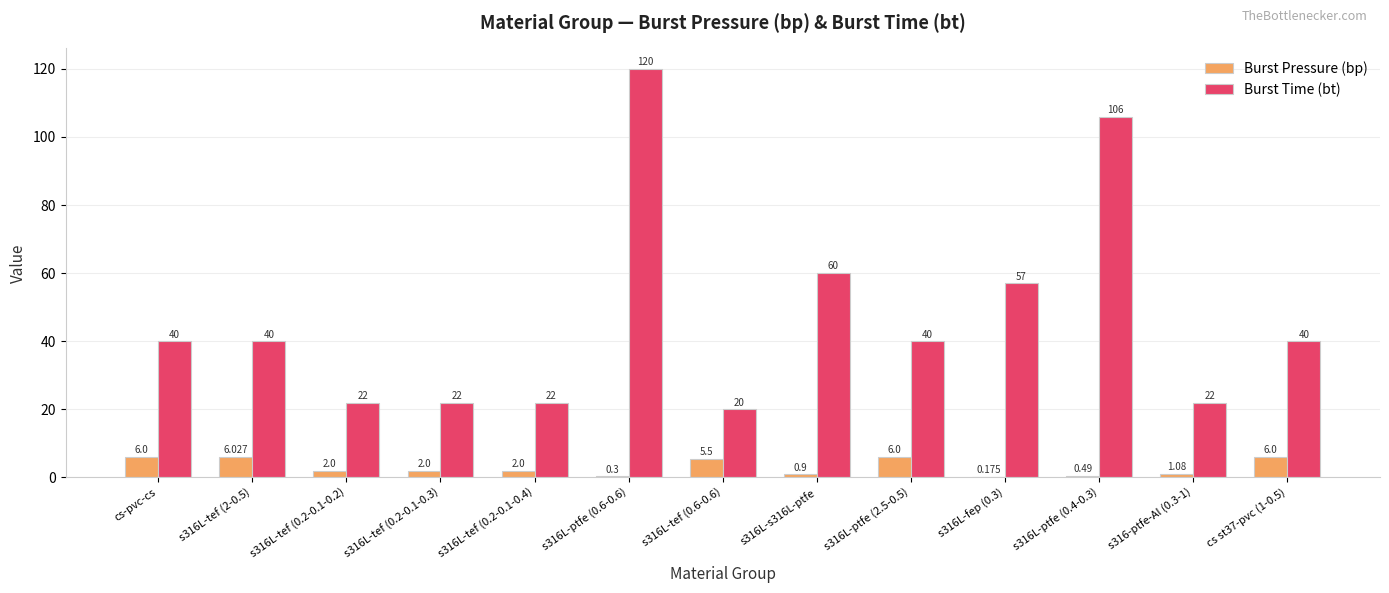

Between s316L-tef (0.2-0.1-0.2) and s316L-ptfe (0.6-0.6), which series saw the biggest shift?

Burst Time (bt)